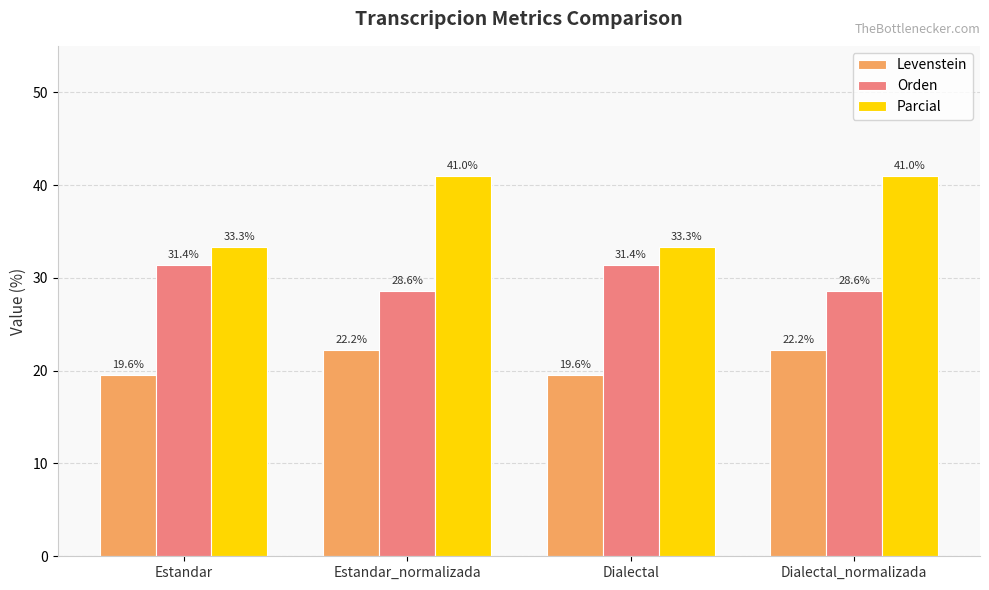

What is the average value of the Parcial series?

37.2